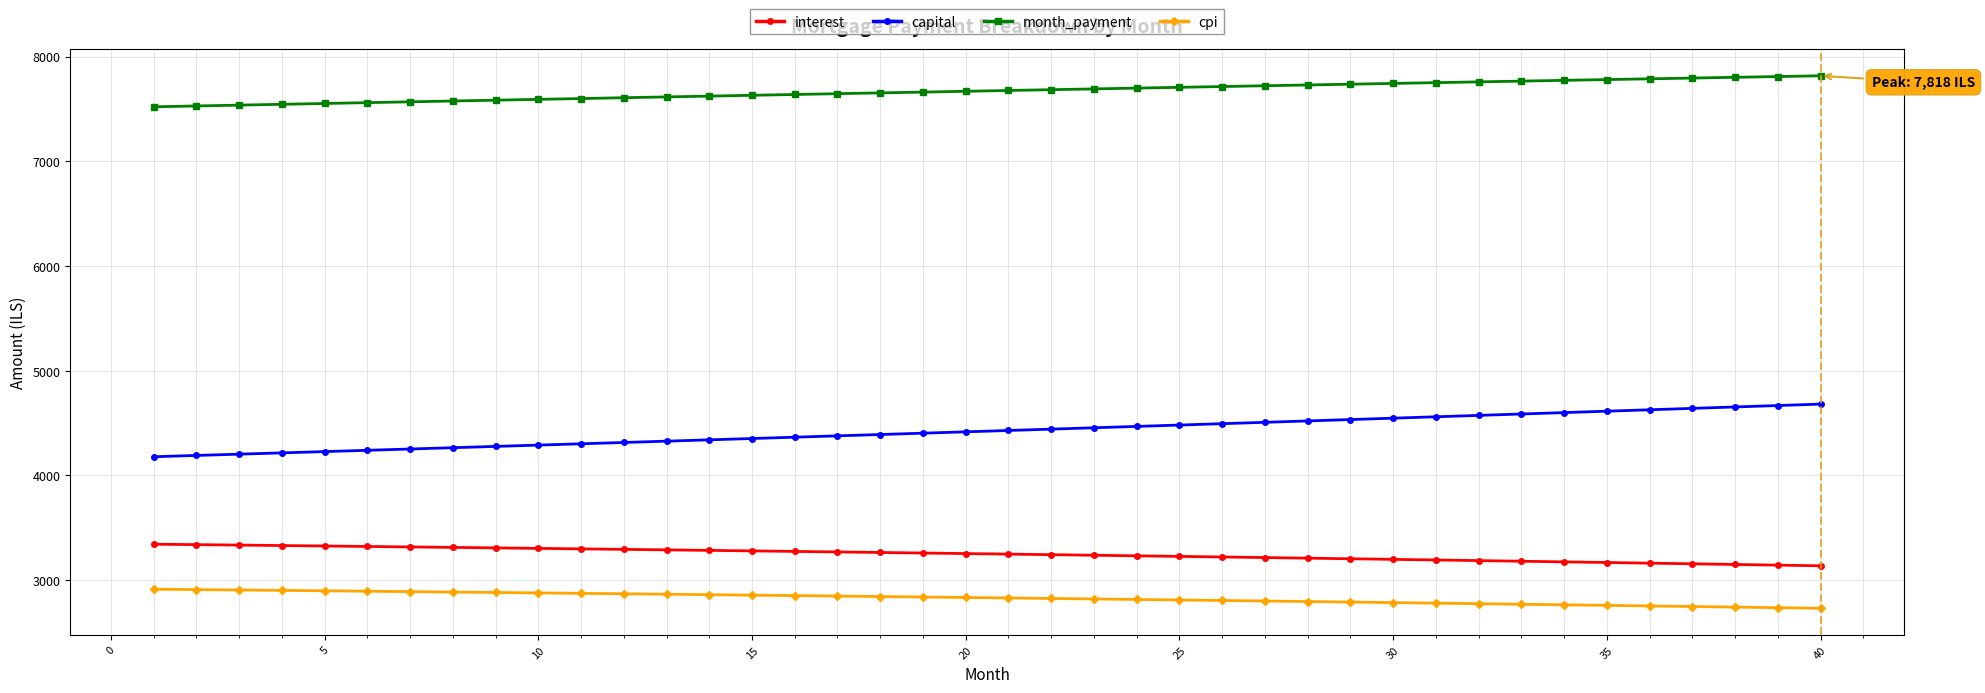

True or false: interest and capital cross at least once.

False